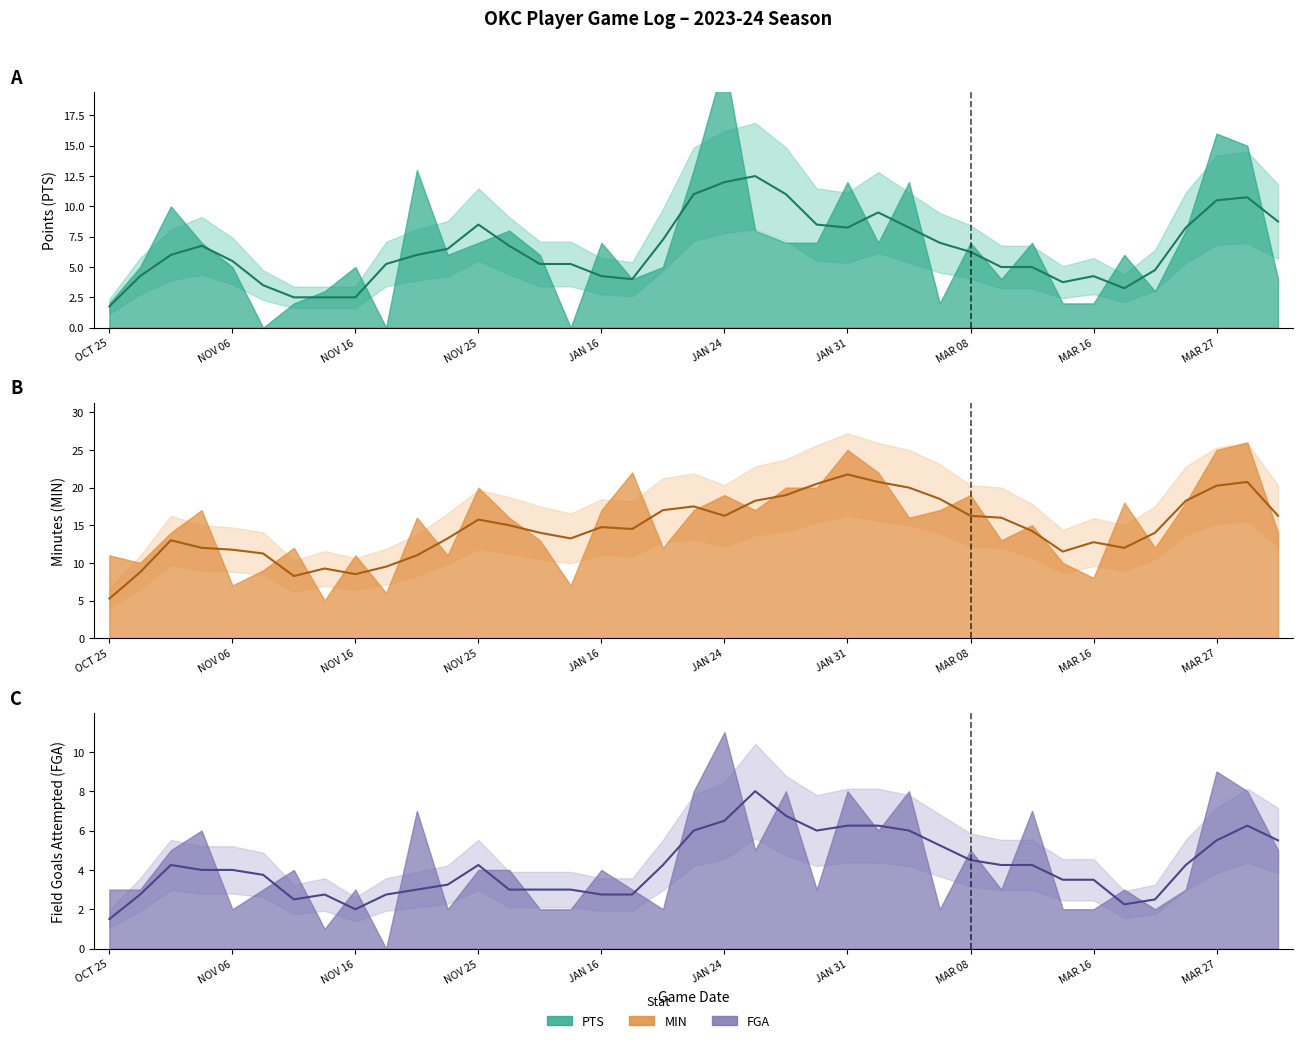

Which series has the largest range (max minus min)?

PTS